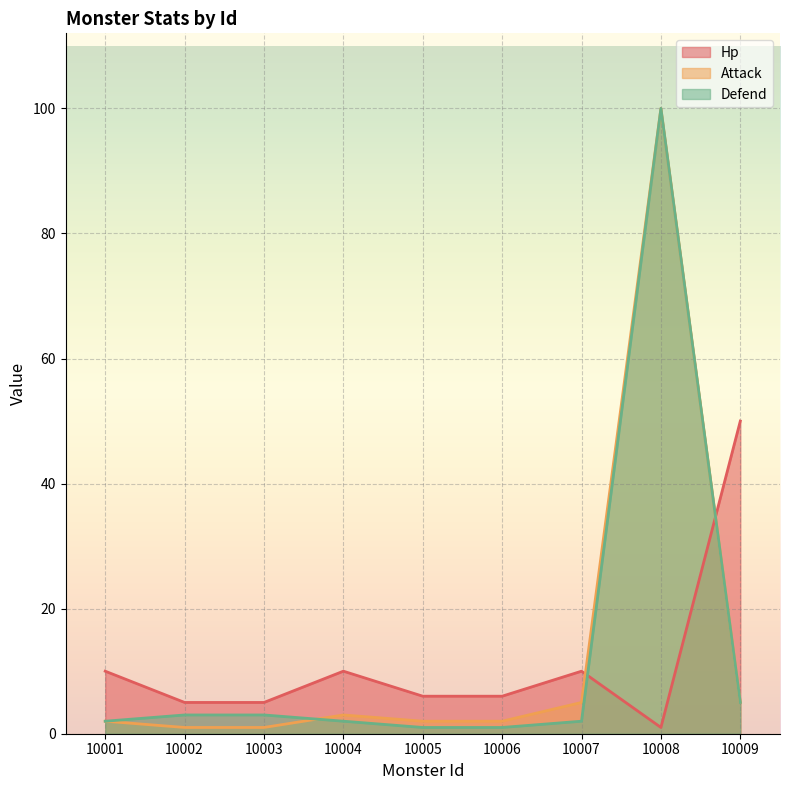

Which series has the largest range (max minus min)?

Attack